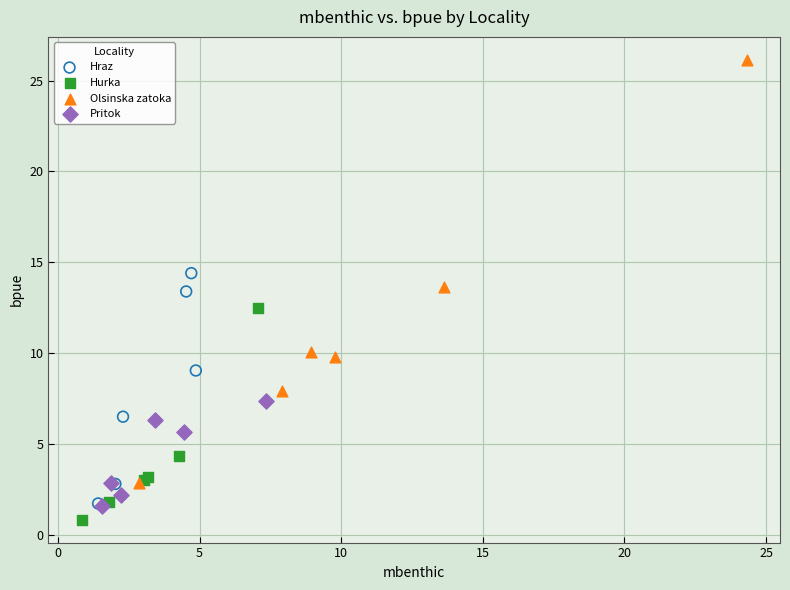

Which series has the largest Y range (max minus min)?

Olsinska zatoka